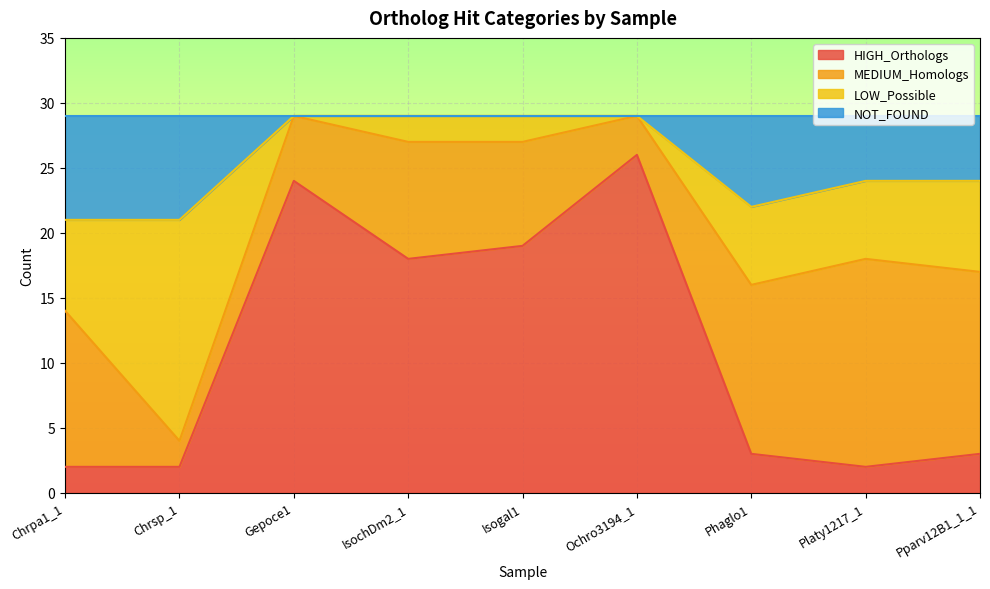

The HIGH_Orthologs series shows 19 at Isogal1. True or false?

True